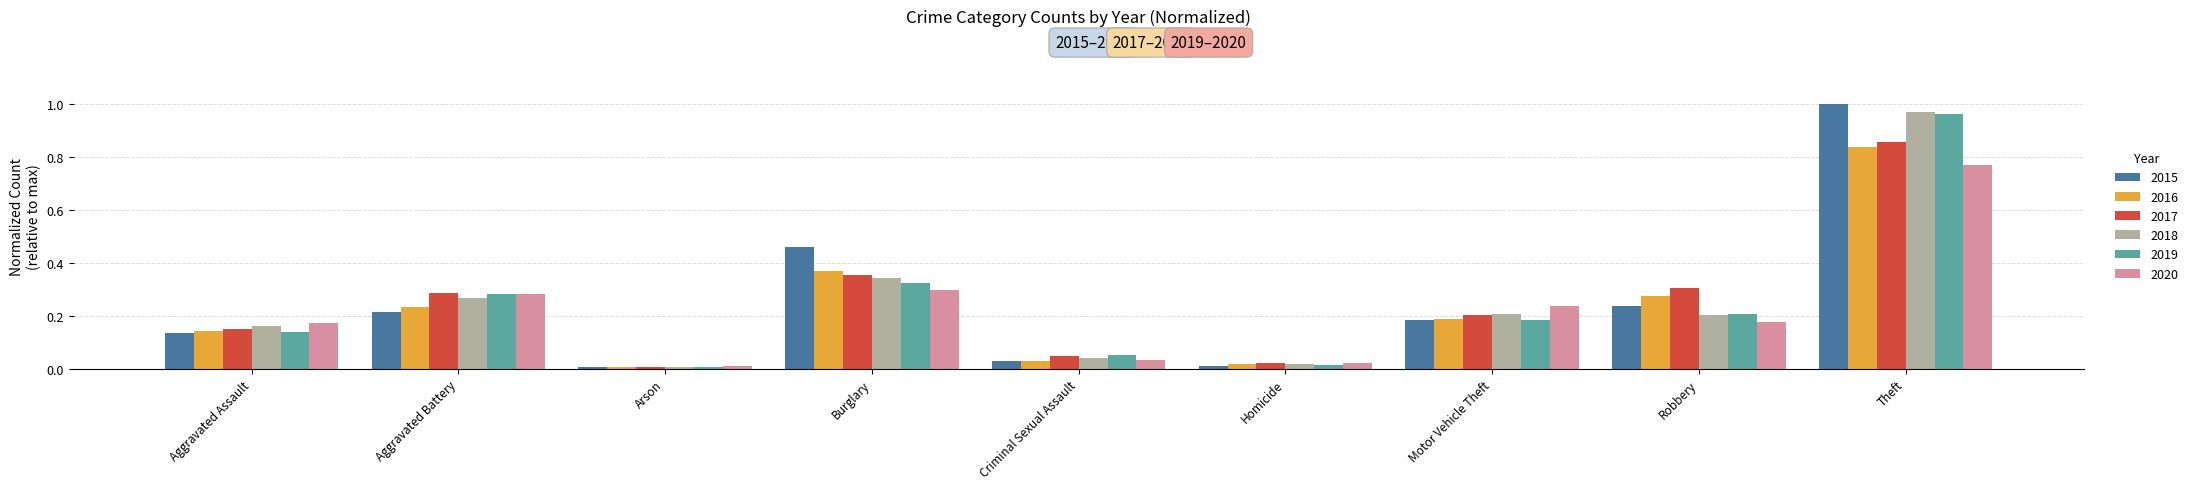

Is it true that 2015 equals 0.0 at Criminal Sexual Assault?

True